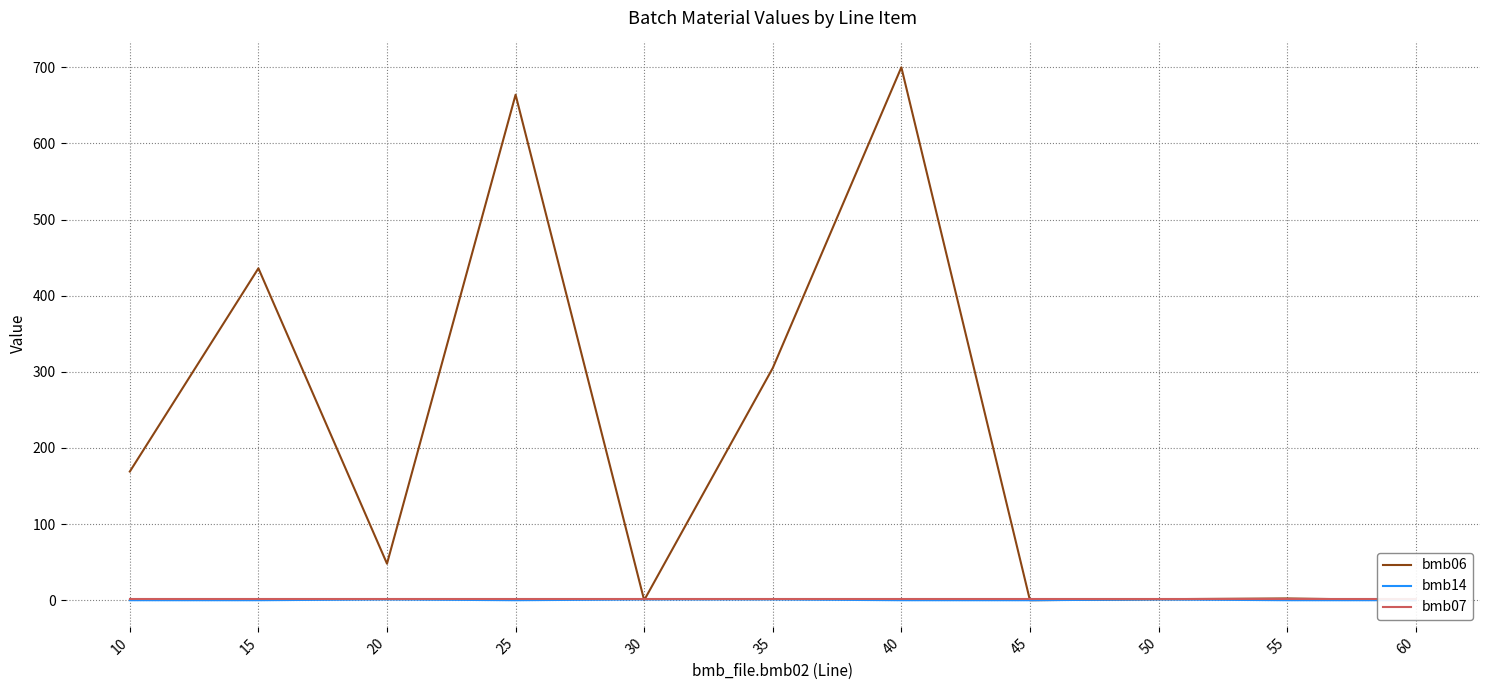

Which series has the largest total across all categories?

bmb06